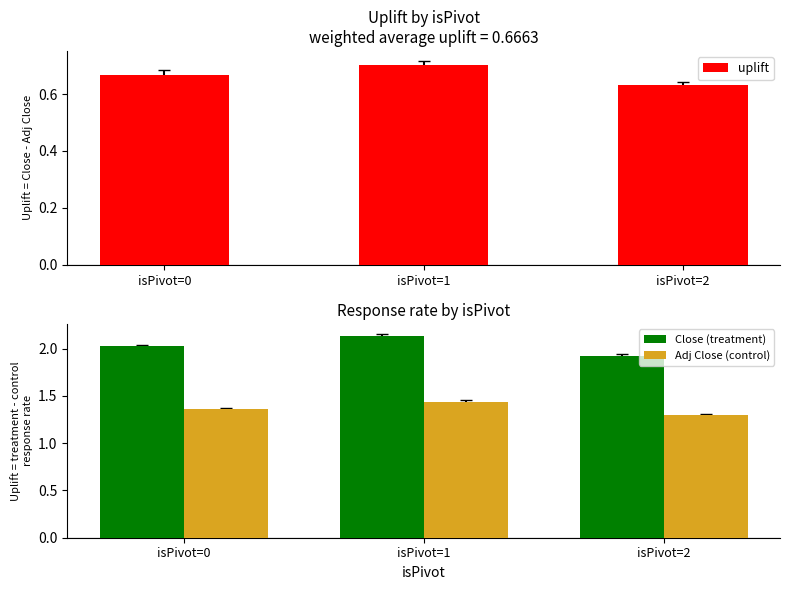

How many values in the Close (treatment) series are below 2?

1